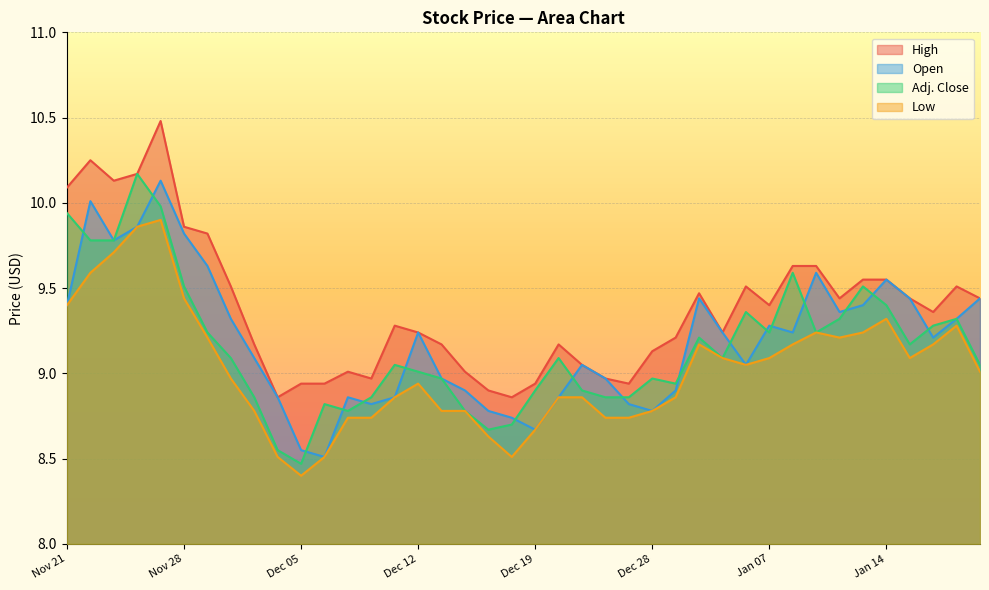

What is the minimum value shown in the chart?

8.4